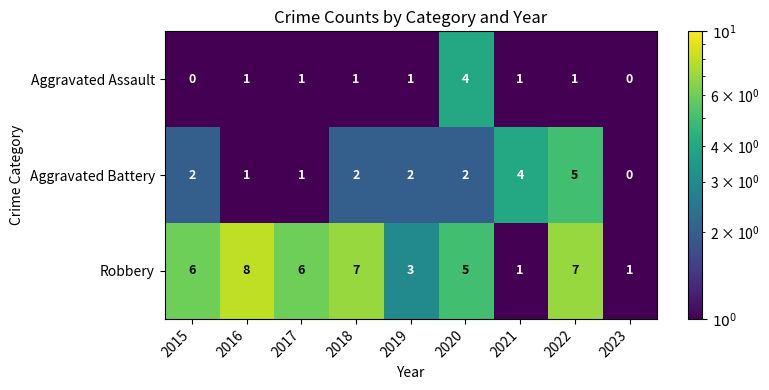

The Aggravated Battery series shows 2 at 2020. True or false?

True